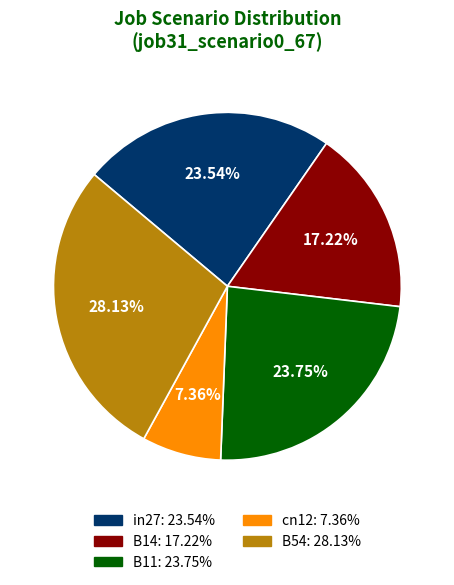

Is the sum of in27 and cn12 greater than half?

No